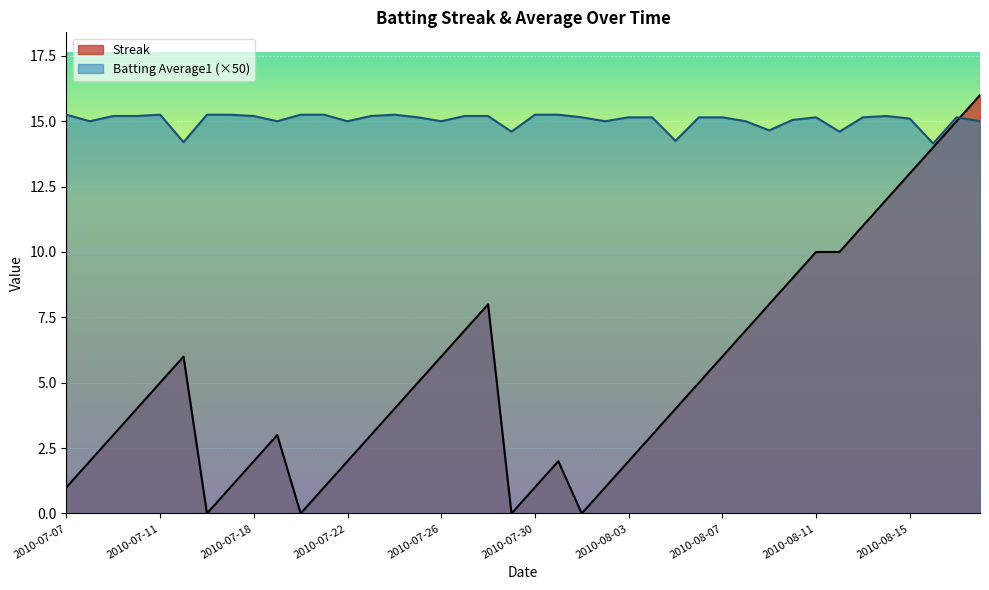

True or false: Batting Average1 and Streak intersect in this chart.

True